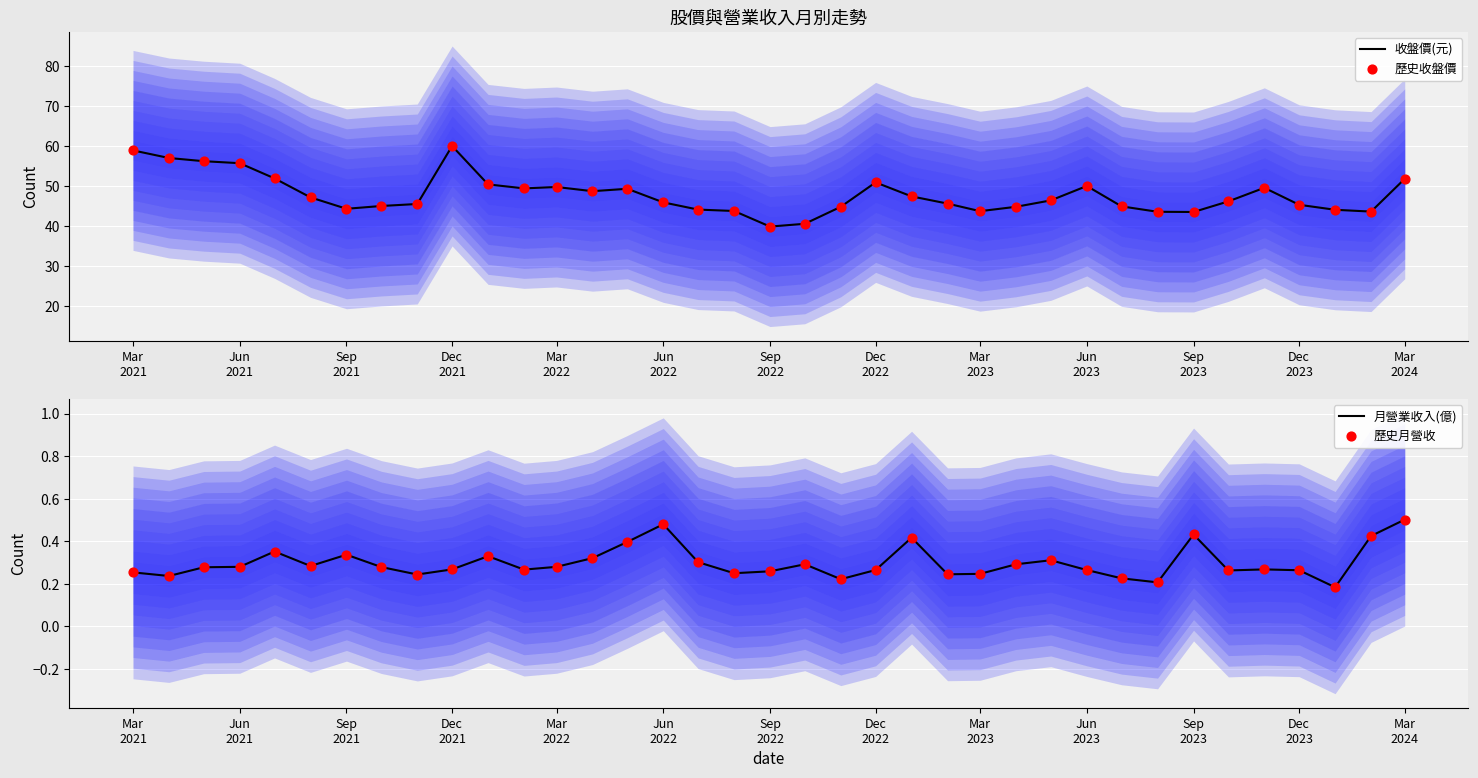

At how many categories does at least one series exceed 47?

17